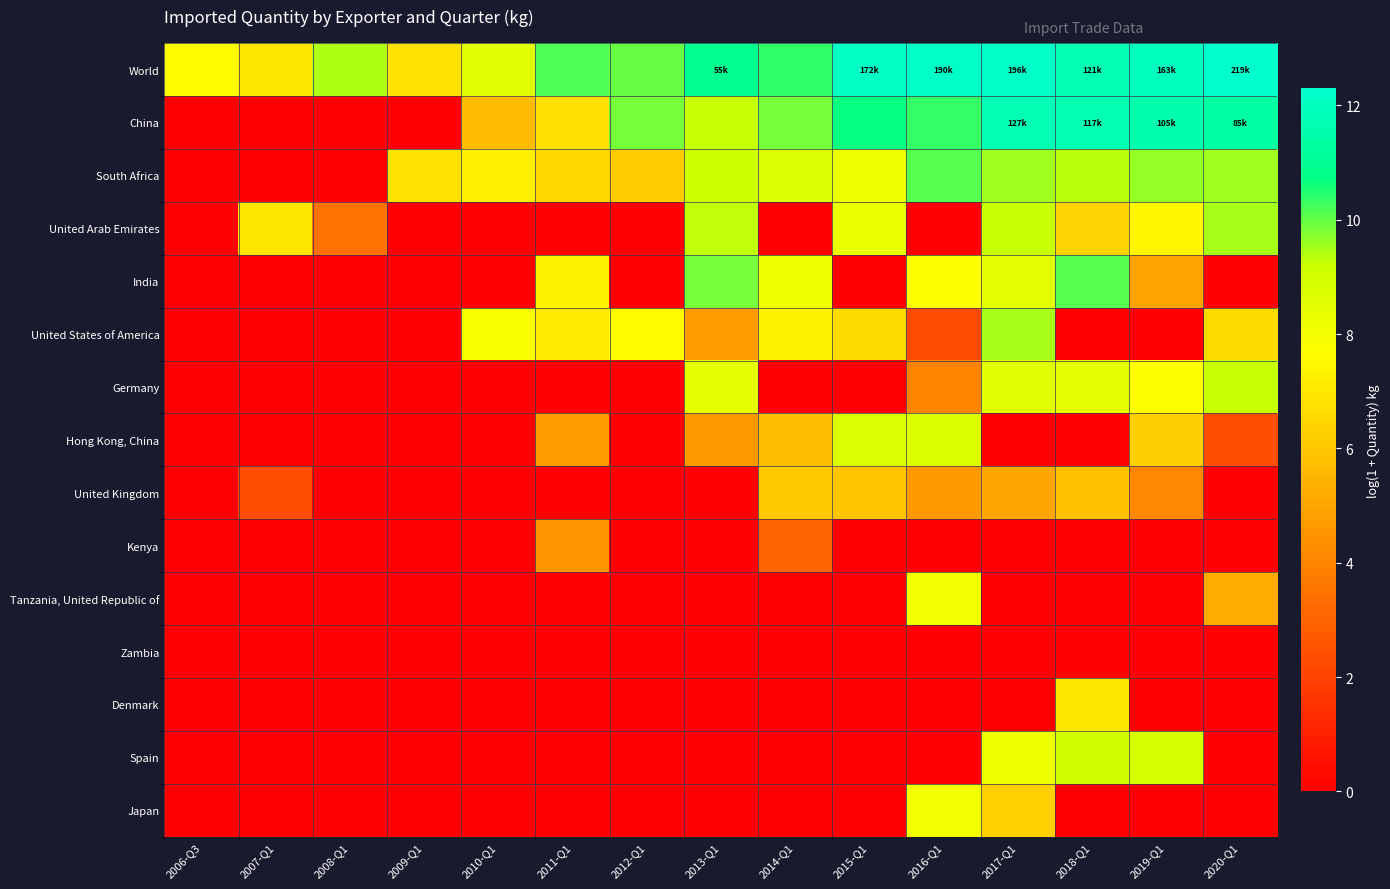

Reading left to right, transcribe all the data shown in this chart.

World: 2006-Q3=7.6	2007-Q1=6.9	2008-Q1=9.4	2009-Q1=6.8	2010-Q1=8.6	2011-Q1=10.2	2012-Q1=10.0	2013-Q1=10.9	2014-Q1=10.4	2015-Q1=12.1	2016-Q1=12.2	2017-Q1=12.2	2018-Q1=11.7	2019-Q1=12.0	2020-Q1=12.3
China: 2006-Q3=0.0	2007-Q1=0.0	2008-Q1=0.0	2009-Q1=0.0	2010-Q1=5.7	2011-Q1=6.8	2012-Q1=9.8	2013-Q1=9.3	2014-Q1=9.9	2015-Q1=10.7	2016-Q1=10.3	2017-Q1=11.8	2018-Q1=11.7	2019-Q1=11.6	2020-Q1=11.4
South Africa: 2006-Q3=0.0	2007-Q1=0.0	2008-Q1=0.0	2009-Q1=6.8	2010-Q1=7.2	2011-Q1=6.5	2012-Q1=6.2	2013-Q1=9.2	2014-Q1=8.8	2015-Q1=8.2	2016-Q1=10.1	2017-Q1=9.5	2018-Q1=9.4	2019-Q1=9.6	2020-Q1=9.5
United Arab Emirates: 2006-Q3=0.0	2007-Q1=6.9	2008-Q1=3.5	2009-Q1=0.0	2010-Q1=0.0	2011-Q1=0.0	2012-Q1=0.0	2013-Q1=9.3	2014-Q1=0.0	2015-Q1=8.3	2016-Q1=0.0	2017-Q1=9.2	2018-Q1=6.4	2019-Q1=7.4	2020-Q1=9.5
India: 2006-Q3=0.0	2007-Q1=0.0	2008-Q1=0.0	2009-Q1=0.0	2010-Q1=0.0	2011-Q1=7.3	2012-Q1=0.0	2013-Q1=9.9	2014-Q1=8.1	2015-Q1=0.0	2016-Q1=7.7	2017-Q1=8.5	2018-Q1=10.1	2019-Q1=4.9	2020-Q1=0.0
United States of America: 2006-Q3=0.0	2007-Q1=0.0	2008-Q1=0.0	2009-Q1=0.0	2010-Q1=7.8	2011-Q1=7.1	2012-Q1=7.6	2013-Q1=4.7	2014-Q1=7.4	2015-Q1=6.6	2016-Q1=2.3	2017-Q1=9.5	2018-Q1=0.0	2019-Q1=0.0	2020-Q1=6.7
Germany: 2006-Q3=0.0	2007-Q1=0.0	2008-Q1=0.0	2009-Q1=0.0	2010-Q1=0.0	2011-Q1=0.0	2012-Q1=0.0	2013-Q1=8.4	2014-Q1=0.0	2015-Q1=0.0	2016-Q1=4.0	2017-Q1=8.5	2018-Q1=8.4	2019-Q1=7.7	2020-Q1=9.2
Hong Kong, China: 2006-Q3=0.0	2007-Q1=0.0	2008-Q1=0.0	2009-Q1=0.0	2010-Q1=0.0	2011-Q1=4.7	2012-Q1=0.0	2013-Q1=4.6	2014-Q1=5.8	2015-Q1=8.8	2016-Q1=8.7	2017-Q1=0.0	2018-Q1=0.0	2019-Q1=6.2	2020-Q1=2.4
United Kingdom: 2006-Q3=0.0	2007-Q1=2.4	2008-Q1=0.0	2009-Q1=0.0	2010-Q1=0.0	2011-Q1=0.0	2012-Q1=0.0	2013-Q1=0.0	2014-Q1=6.0	2015-Q1=6.0	2016-Q1=4.7	2017-Q1=5.0	2018-Q1=5.8	2019-Q1=4.1	2020-Q1=0.0
Kenya: 2006-Q3=0.0	2007-Q1=0.0	2008-Q1=0.0	2009-Q1=0.0	2010-Q1=0.0	2011-Q1=4.5	2012-Q1=0.0	2013-Q1=0.0	2014-Q1=3.0	2015-Q1=0.0	2016-Q1=0.0	2017-Q1=0.0	2018-Q1=0.0	2019-Q1=0.0	2020-Q1=0.0
Tanzania, United Republic of: 2006-Q3=0.0	2007-Q1=0.0	2008-Q1=0.0	2009-Q1=0.0	2010-Q1=0.0	2011-Q1=0.0	2012-Q1=0.0	2013-Q1=0.0	2014-Q1=0.0	2015-Q1=0.0	2016-Q1=8.1	2017-Q1=0.0	2018-Q1=0.0	2019-Q1=0.0	2020-Q1=5.1
Zambia: 2006-Q3=0.0	2007-Q1=0.0	2008-Q1=0.0	2009-Q1=0.0	2010-Q1=0.0	2011-Q1=0.0	2012-Q1=0.0	2013-Q1=0.0	2014-Q1=0.0	2015-Q1=0.0	2016-Q1=0.0	2017-Q1=0.0	2018-Q1=0.0	2019-Q1=0.0	2020-Q1=0.0
Denmark: 2006-Q3=0.0	2007-Q1=0.0	2008-Q1=0.0	2009-Q1=0.0	2010-Q1=0.0	2011-Q1=0.0	2012-Q1=0.0	2013-Q1=0.0	2014-Q1=0.0	2015-Q1=0.0	2016-Q1=0.0	2017-Q1=0.0	2018-Q1=7.0	2019-Q1=0.0	2020-Q1=0.0
Spain: 2006-Q3=0.0	2007-Q1=0.0	2008-Q1=0.0	2009-Q1=0.0	2010-Q1=0.0	2011-Q1=0.0	2012-Q1=0.0	2013-Q1=0.0	2014-Q1=0.0	2015-Q1=0.0	2016-Q1=0.0	2017-Q1=8.2	2018-Q1=9.0	2019-Q1=8.9	2020-Q1=0.0
Japan: 2006-Q3=0.0	2007-Q1=0.0	2008-Q1=0.0	2009-Q1=0.0	2010-Q1=0.0	2011-Q1=0.0	2012-Q1=0.0	2013-Q1=0.0	2014-Q1=0.0	2015-Q1=0.0	2016-Q1=8.0	2017-Q1=6.3	2018-Q1=0.0	2019-Q1=0.0	2020-Q1=0.0